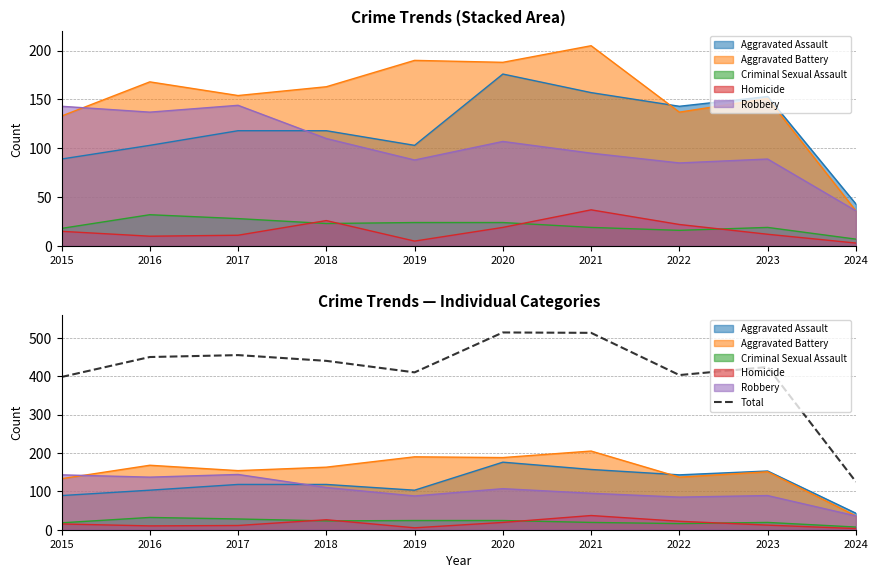

What is the difference between the second highest and second lowest values?

115